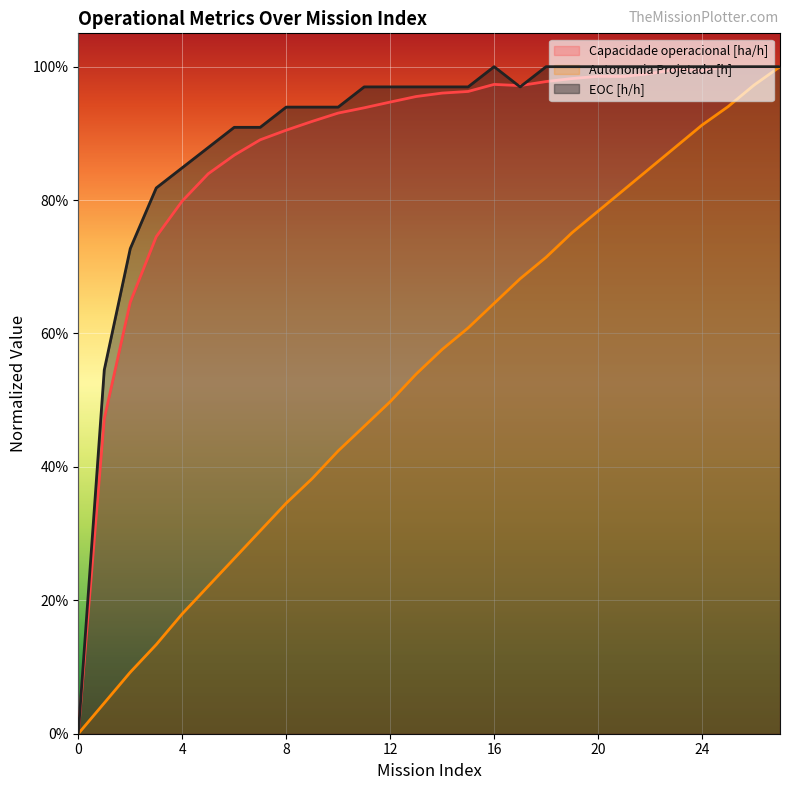

What is the value of the Autonomia Projetada [h] point at the 14th from the left?

0.5